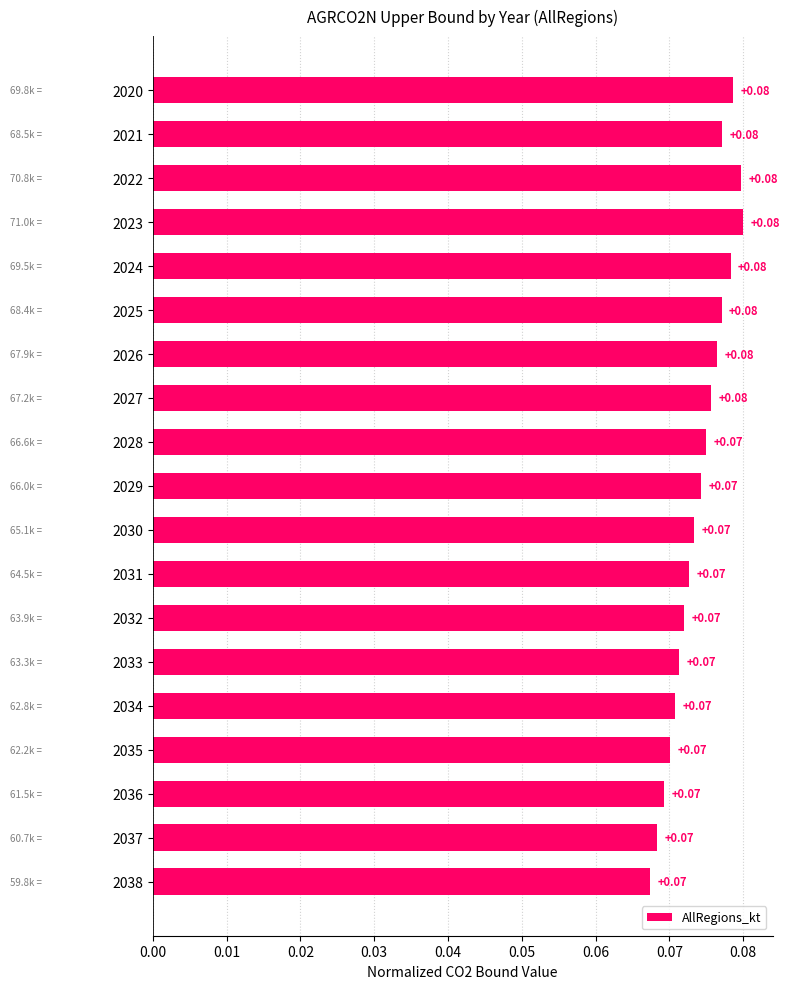

Between 2025 and 2029, which is larger?

2025